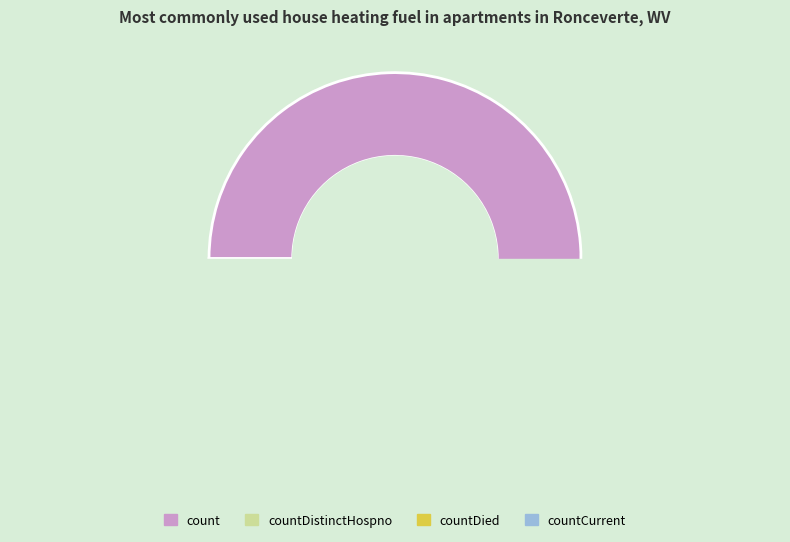

Combined, do countCurrent and countDied account for over 50%?

No